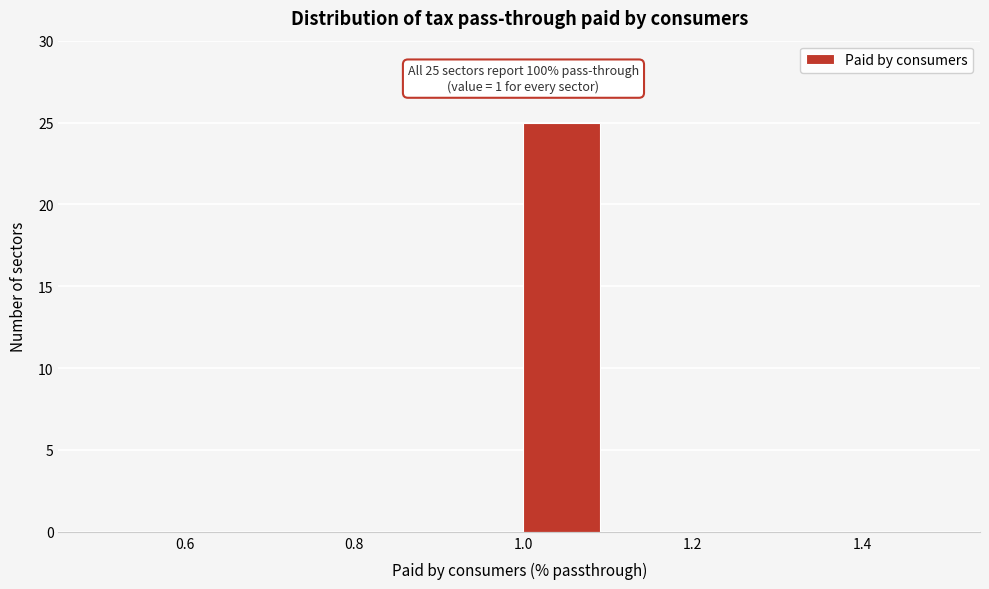

Over which range of the x-axis is the bar tallest?

1.0 to 1.1